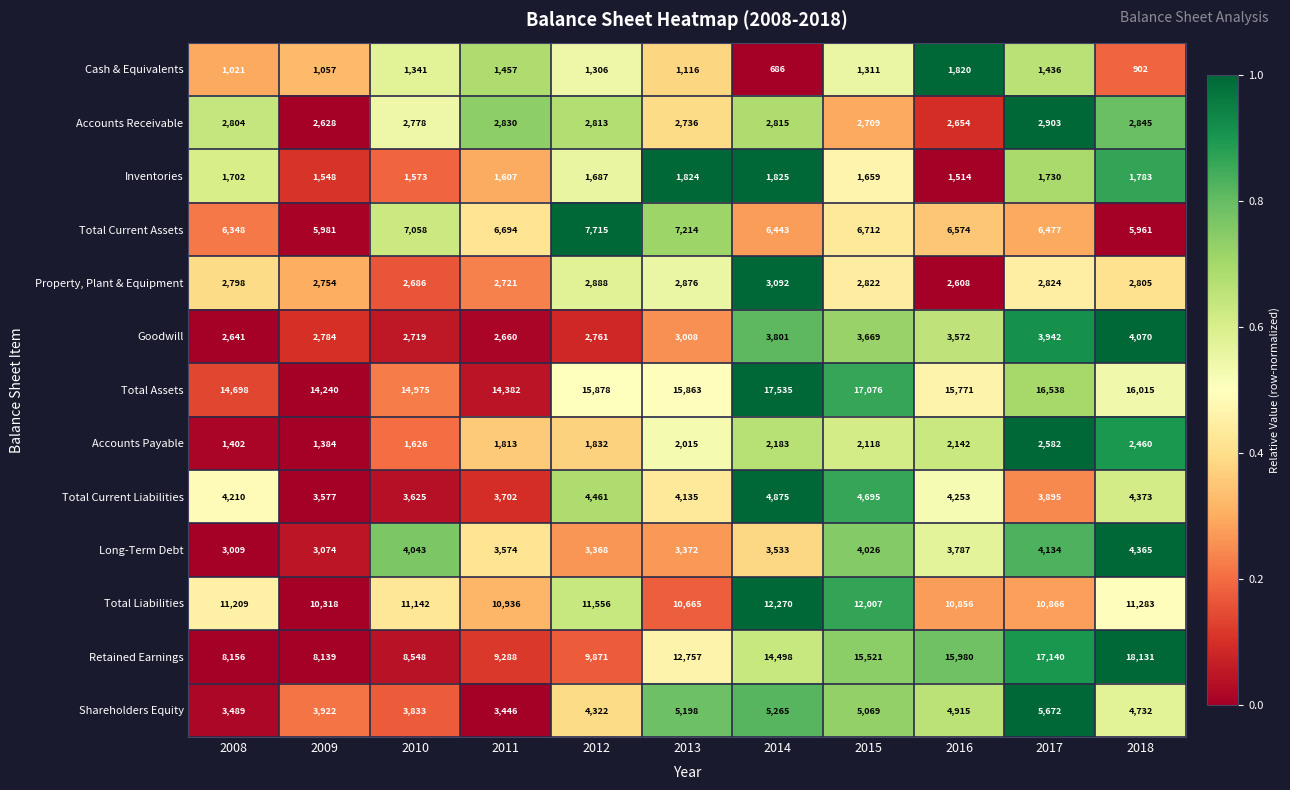

What is the minimum value shown in the chart?

686